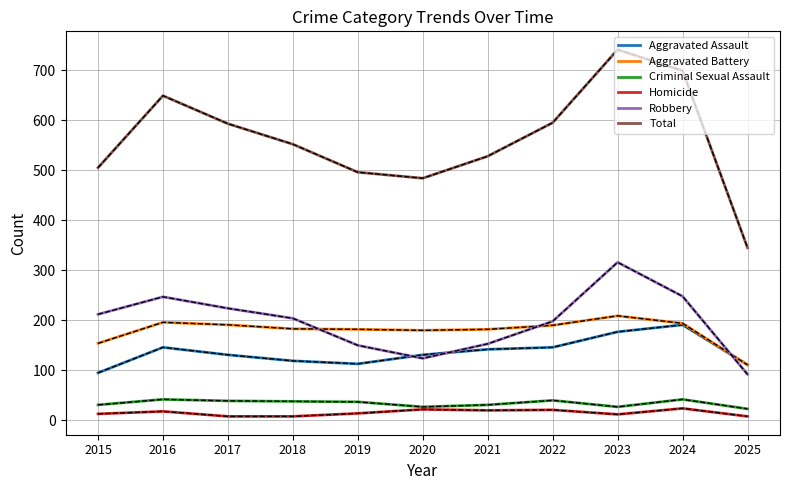

How many lines are shown in the chart?

6